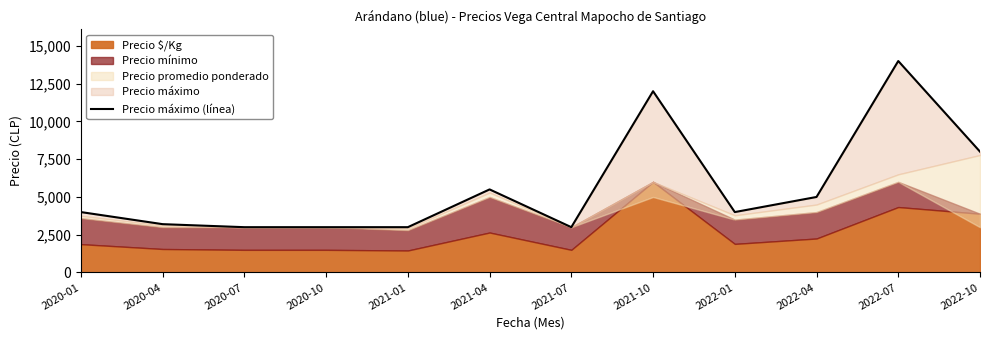

At which label does the data first exceed 4000?

2021-04